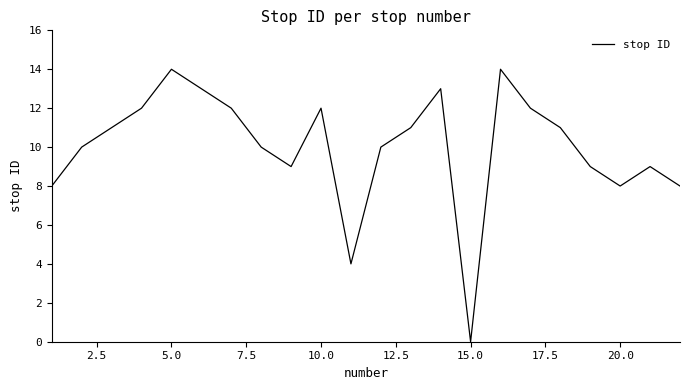

What is the difference between the second highest and minimum values?

14